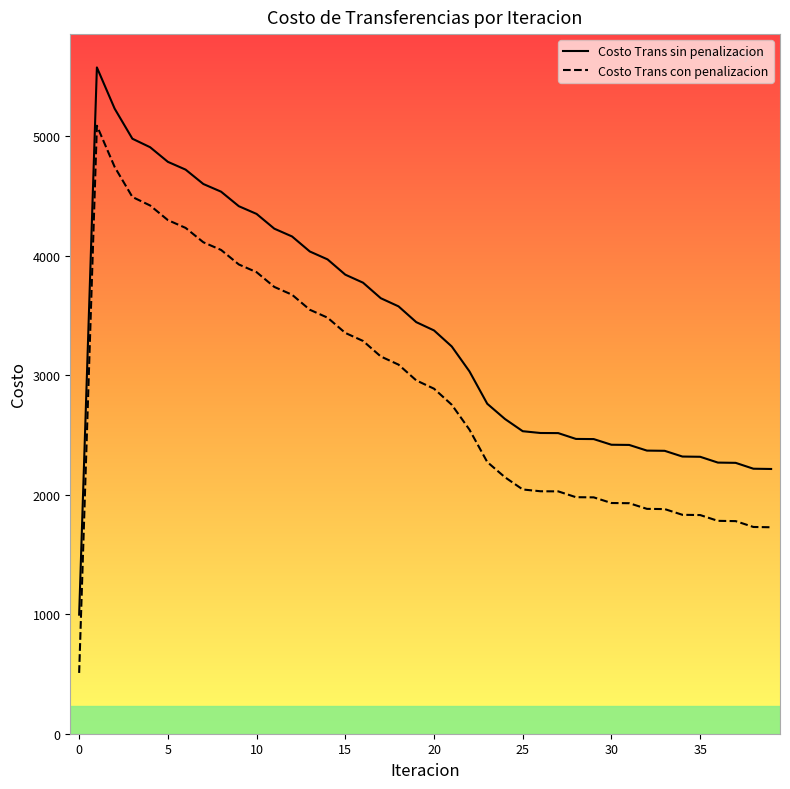

What is the smallest value displayed?

508.6